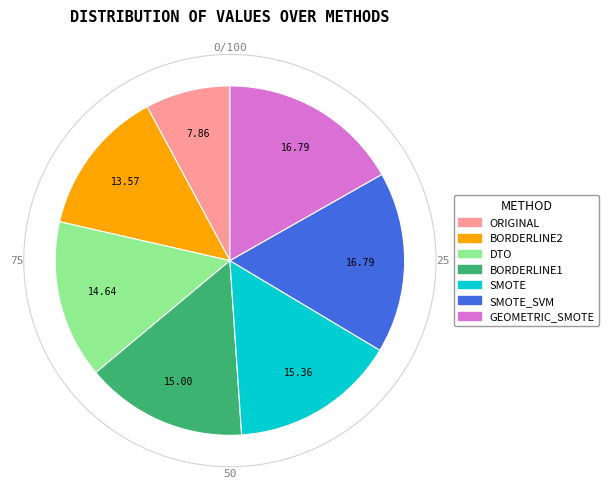

Is there a majority slice in this chart?

No